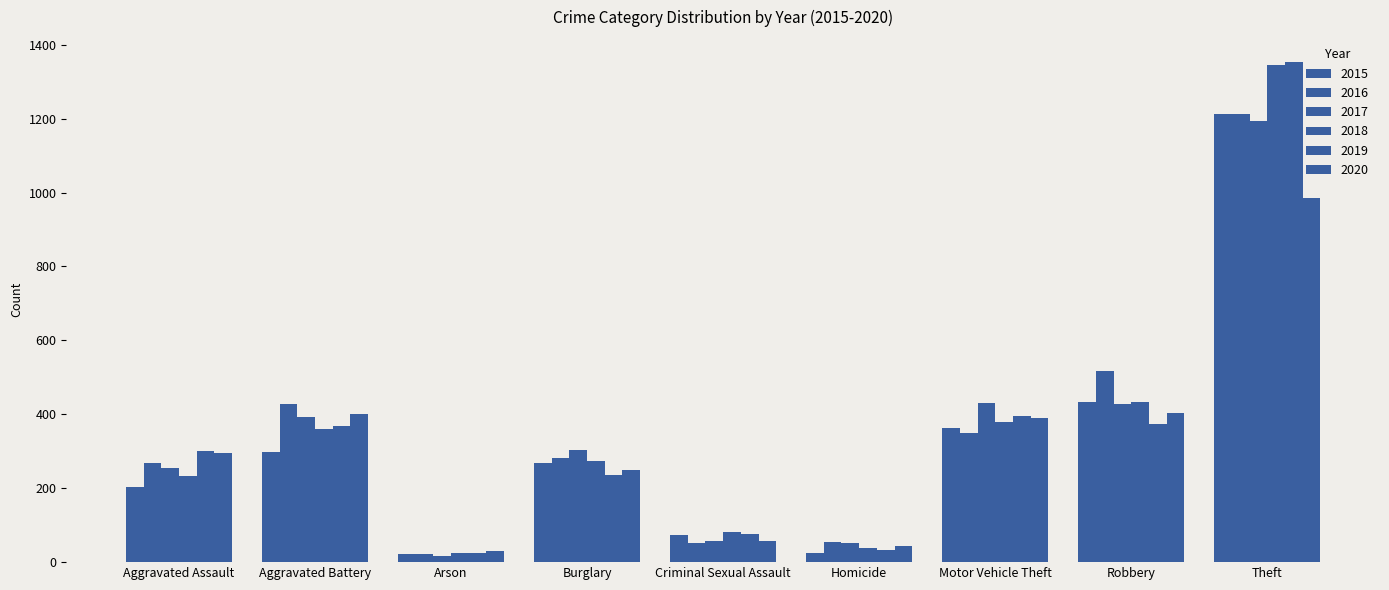

How many data points in 2018 are less than 274?

4